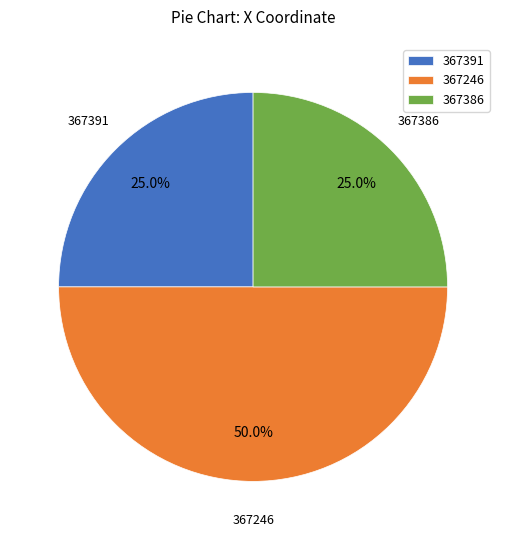

How many segments does this pie chart have?

3